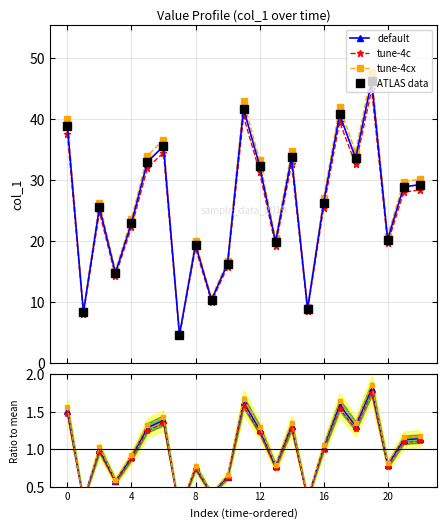

Is this an area chart (filled region under the line)?

No